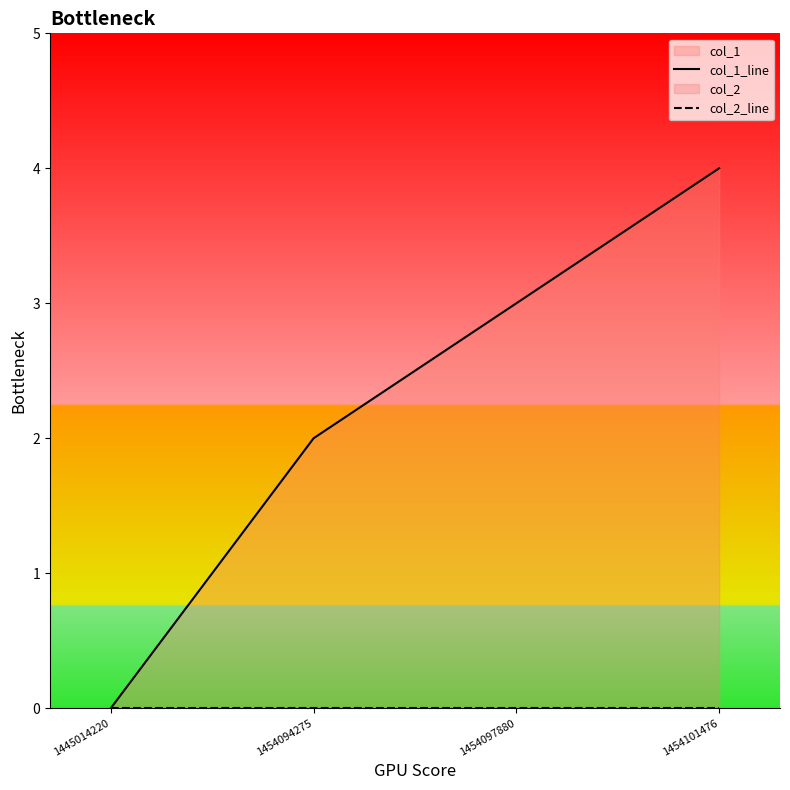

How many col_1_line values are between 2 and 4?

3